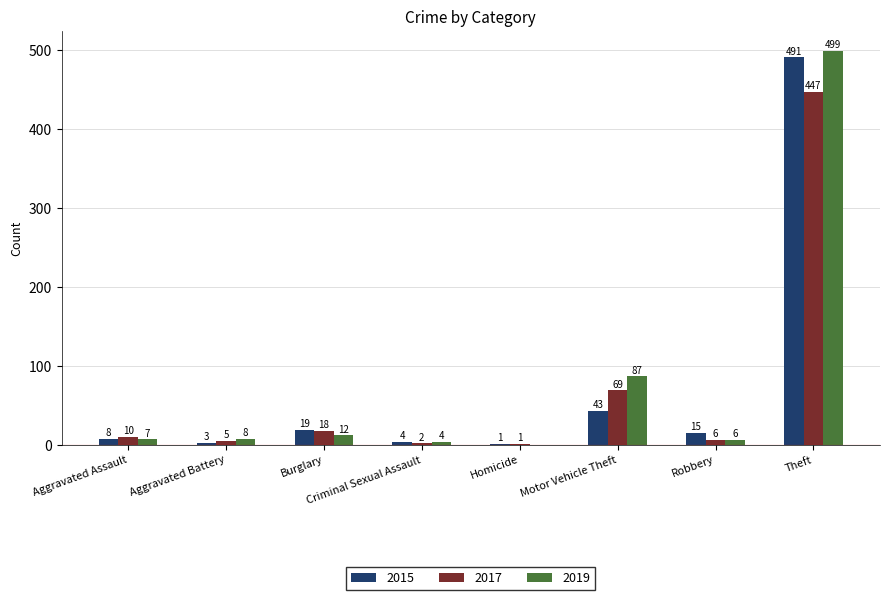

True or false: 2017 has a value of 2 at Criminal Sexual Assault.

True